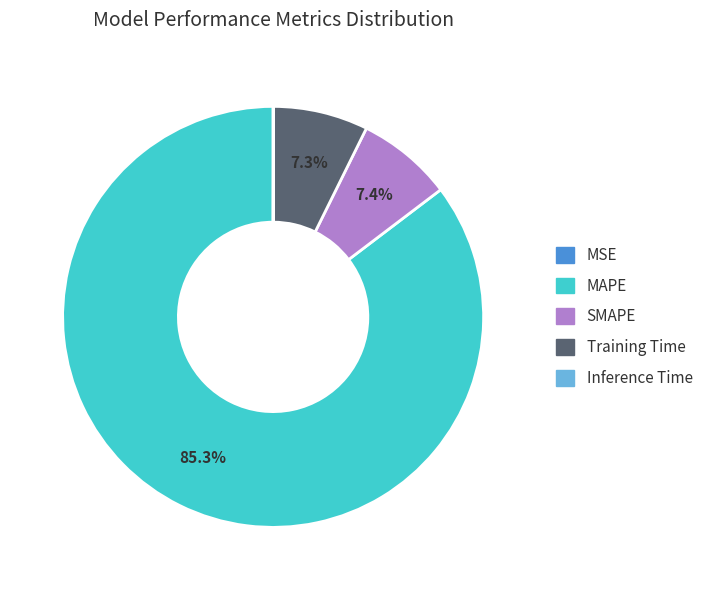

Do SMAPE and MAPE together represent more than half of the pie?

Yes